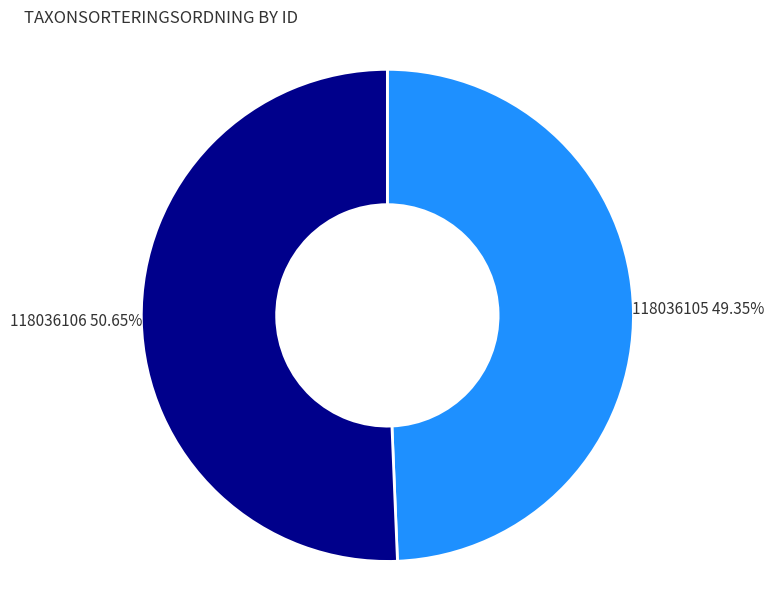

To the nearest percent, what is the difference between the 118036105 and 118036106 slice percentages?

1%